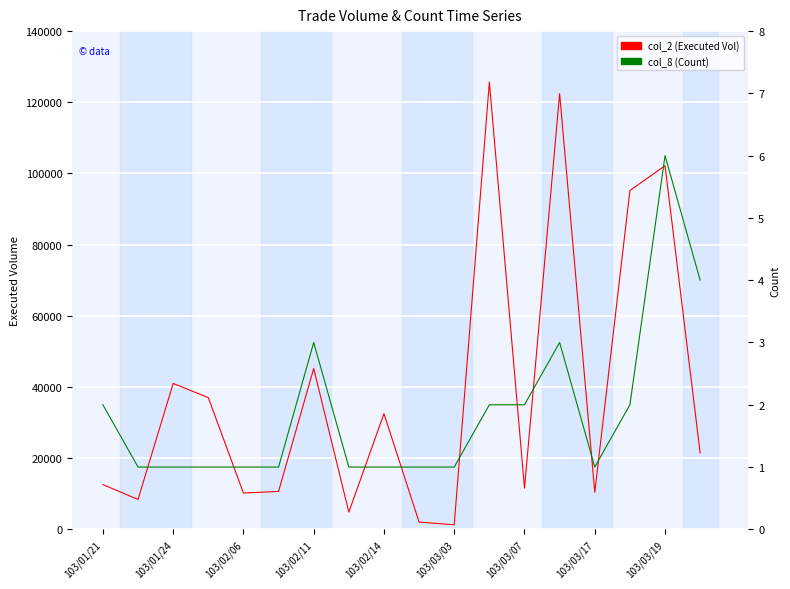

What is the difference between the col_2 (Executed Vol) values at 11 and 10?

124410